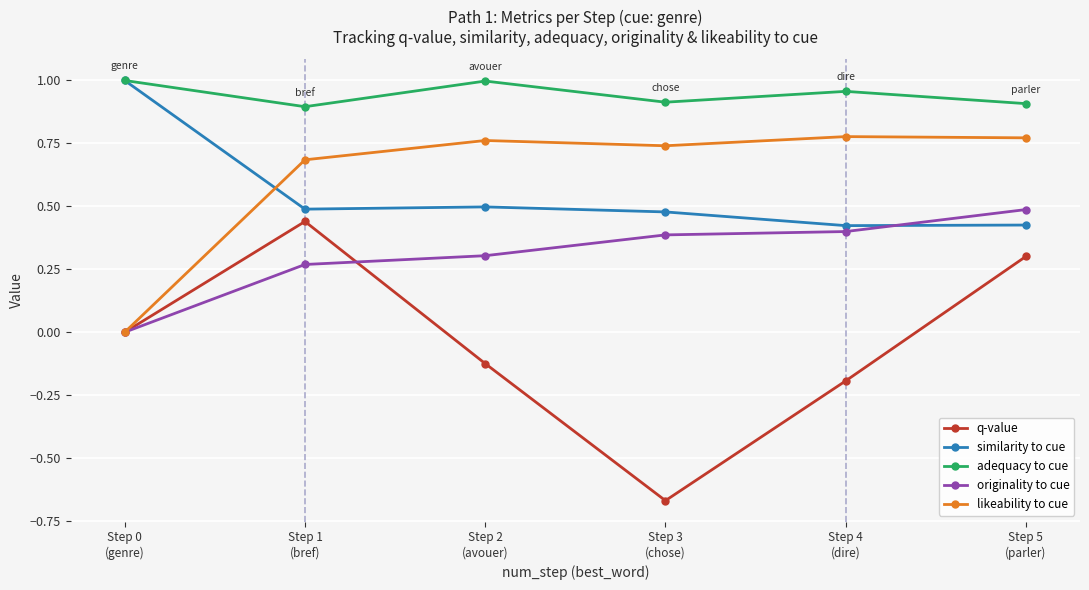

Which series has the widest spread of values?

q-value